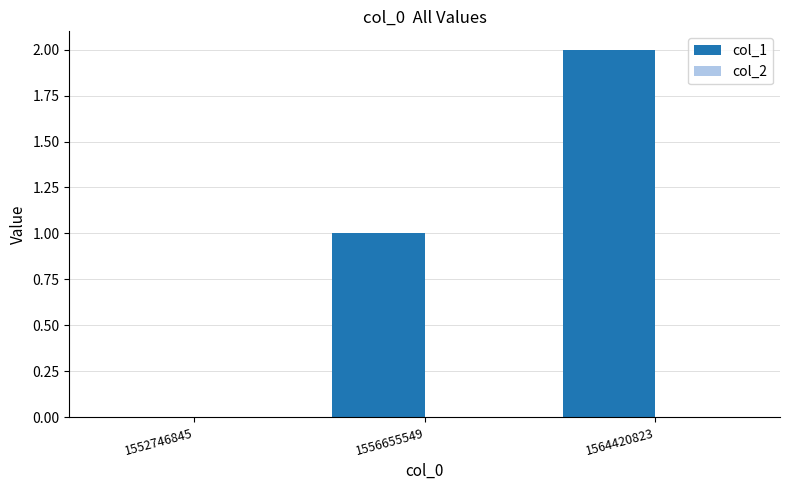

What is the sum of the values at 1564420823 and 1556655549?

3